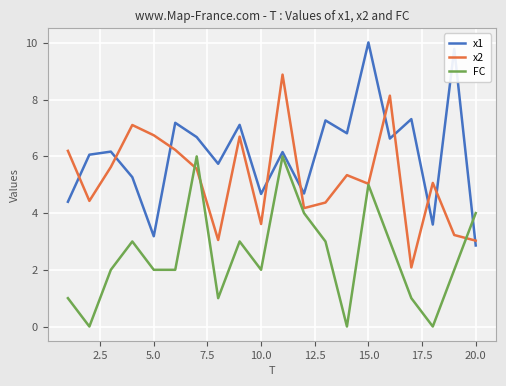

True or false: x1 and FC cross at least once.

True